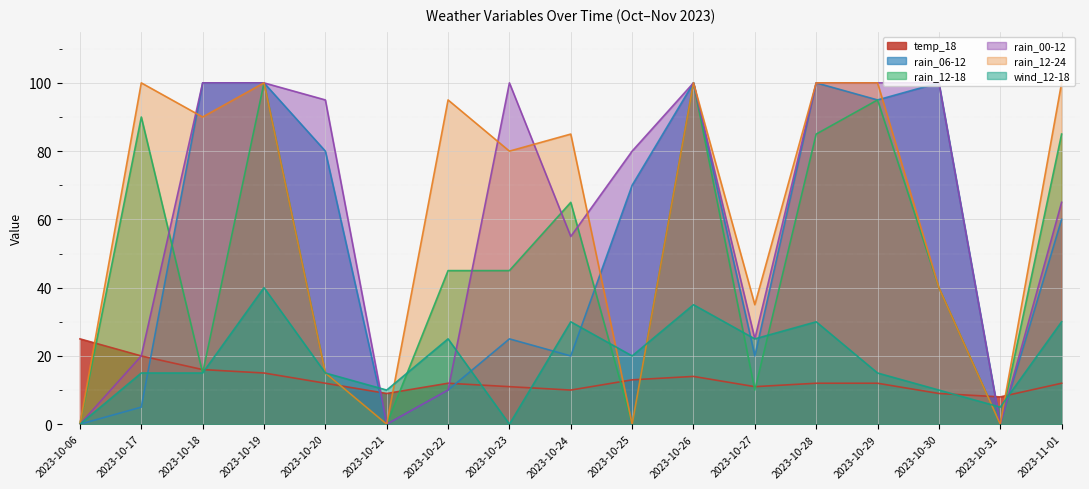

What is the label of the 5th point from the right?

2023-10-28